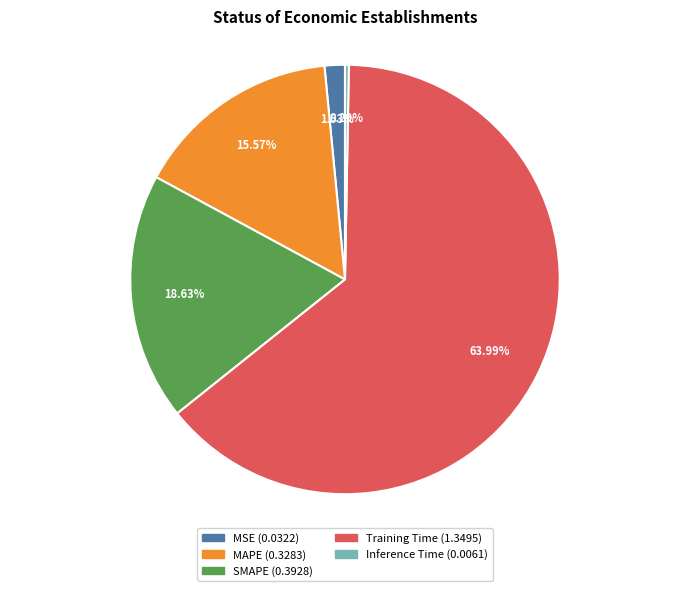

True or false: Training Time accounts for 57% of the total.

False